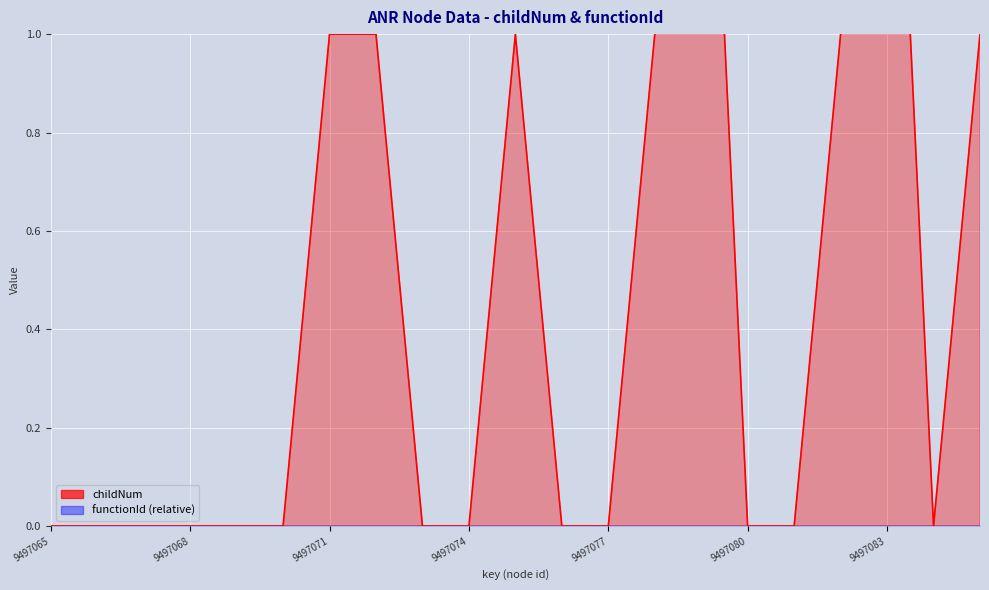

True or false: the data shows 0 at 9497080.

True